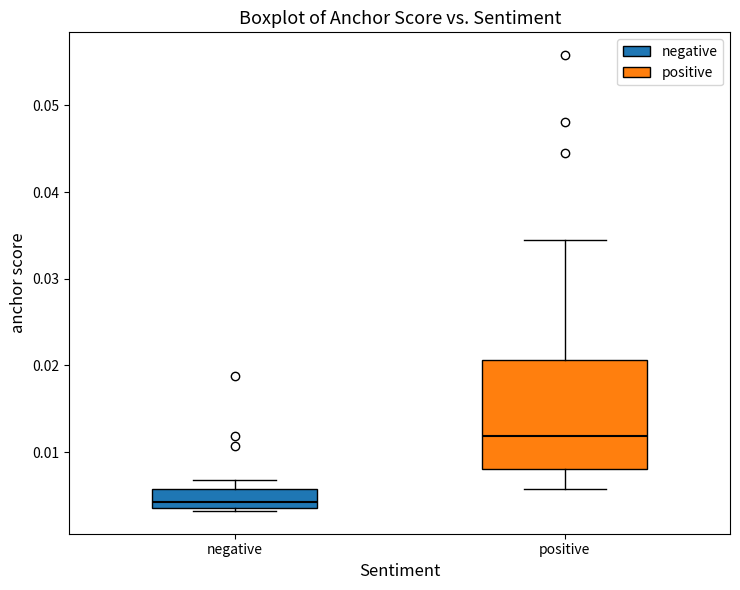

Where does the median line of the box for positive sit on the y-axis? The values are not printed on the chart, so give them approximately, as read against the axis.

0.012